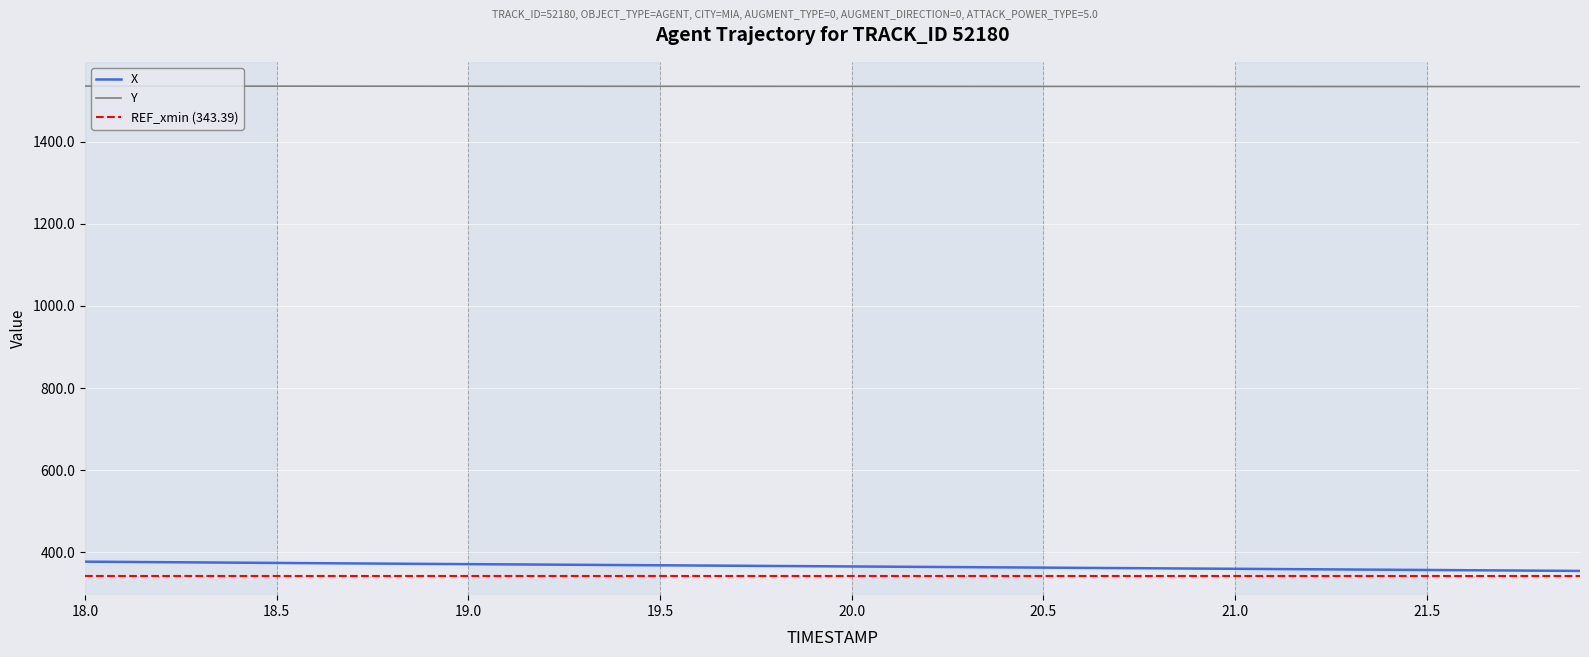

What is the difference between the Y values at 19.0 and 21.5?

0.8